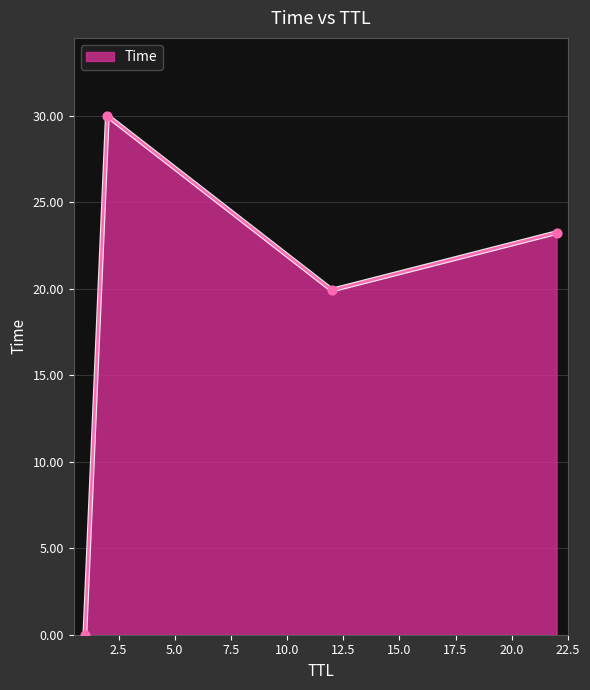

What is the average value?

18.3